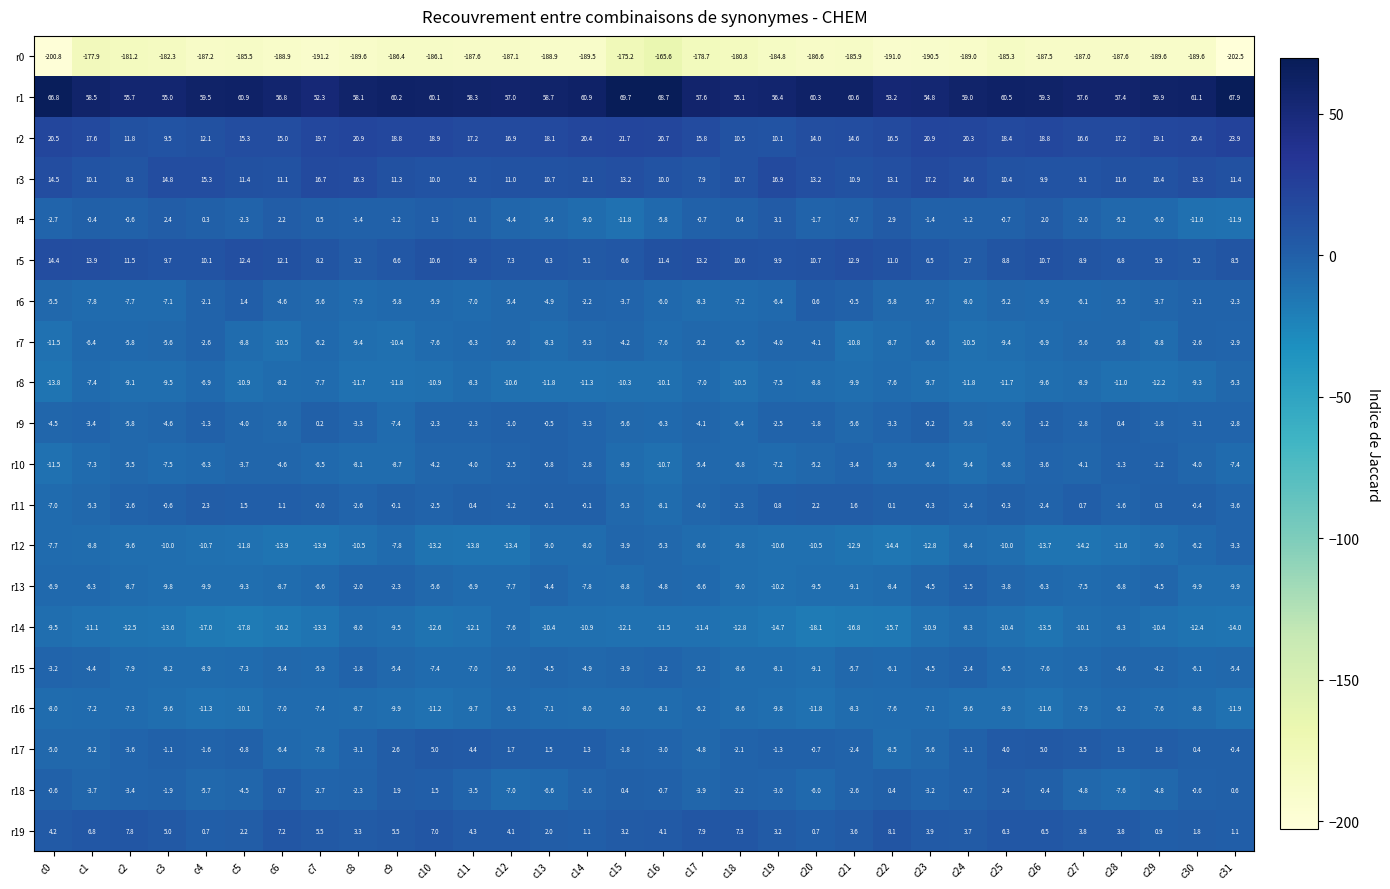

What is the maximum value shown in the chart?

69.7